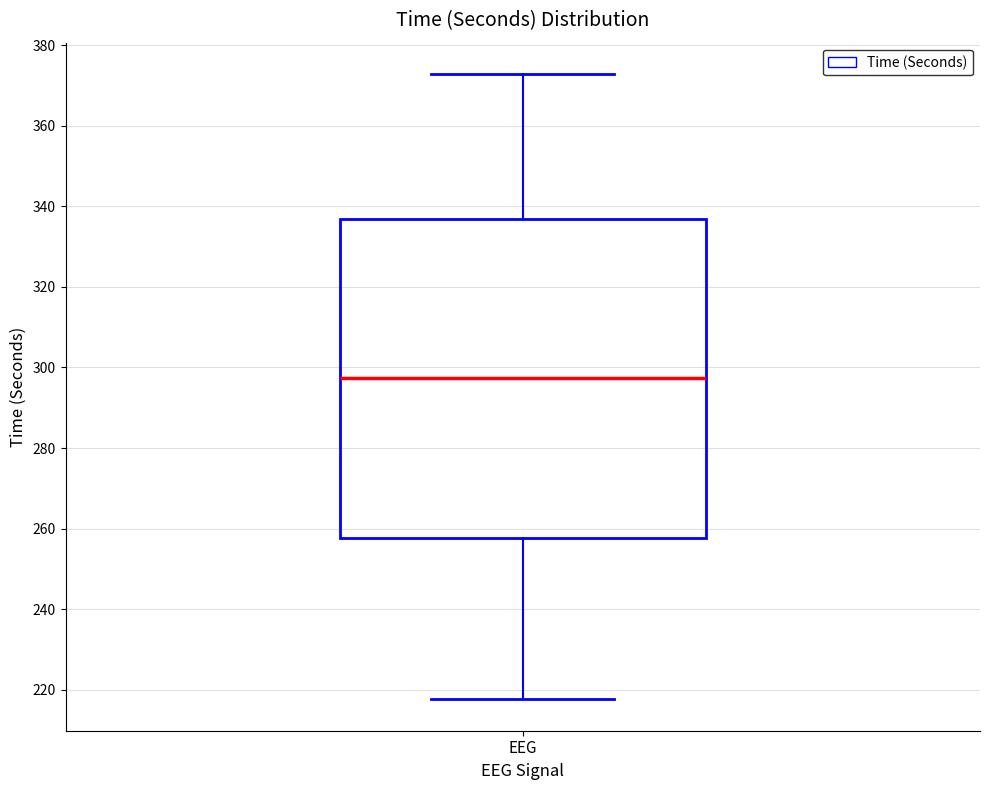

Where does the median line of the box for EEG sit on the y-axis? The values are not printed on the chart, so give them approximately, as read against the axis.

298